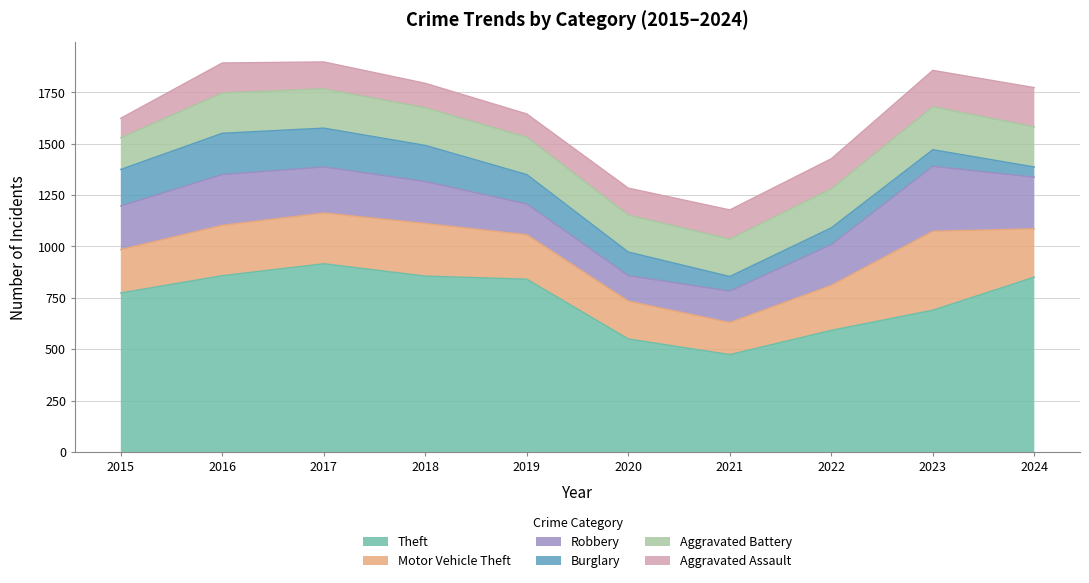

True or false: Theft has a value of 690 at 2023.

True